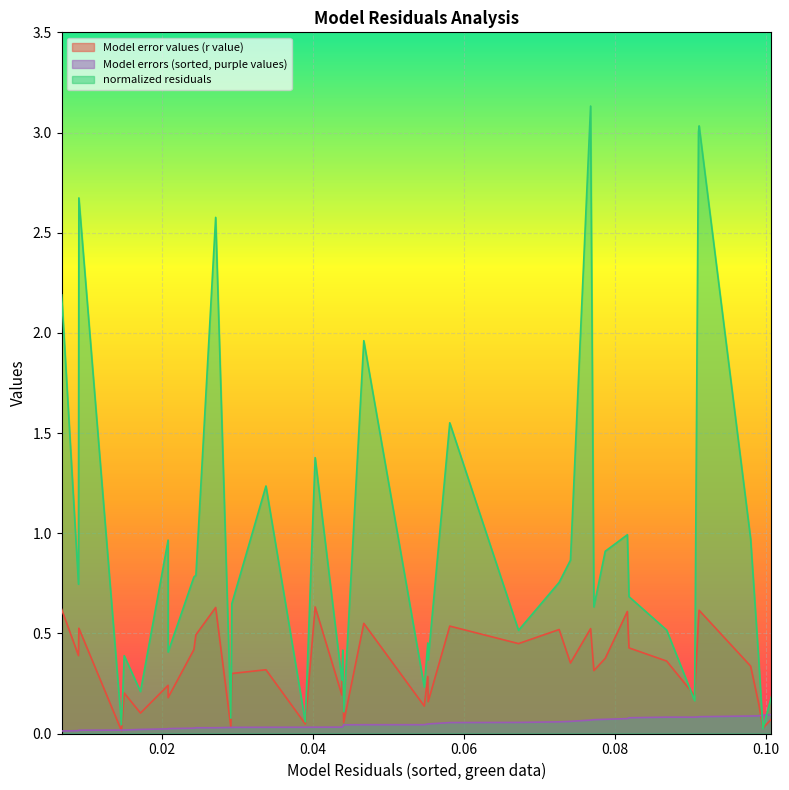

Does the chart display data point markers on the line(s)?

No